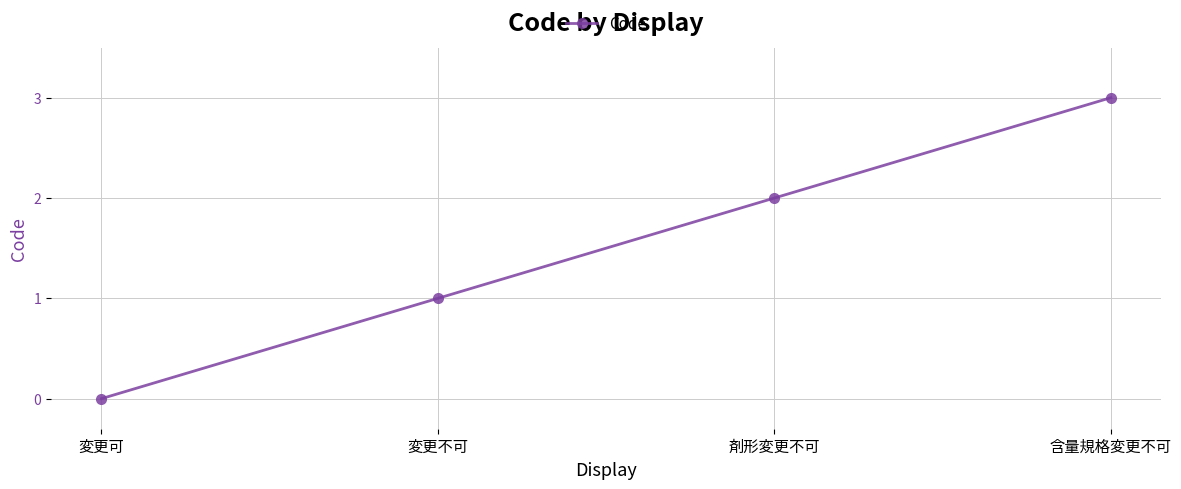

What is the change in value from 変更可 to 含量規格変更不可?

+3